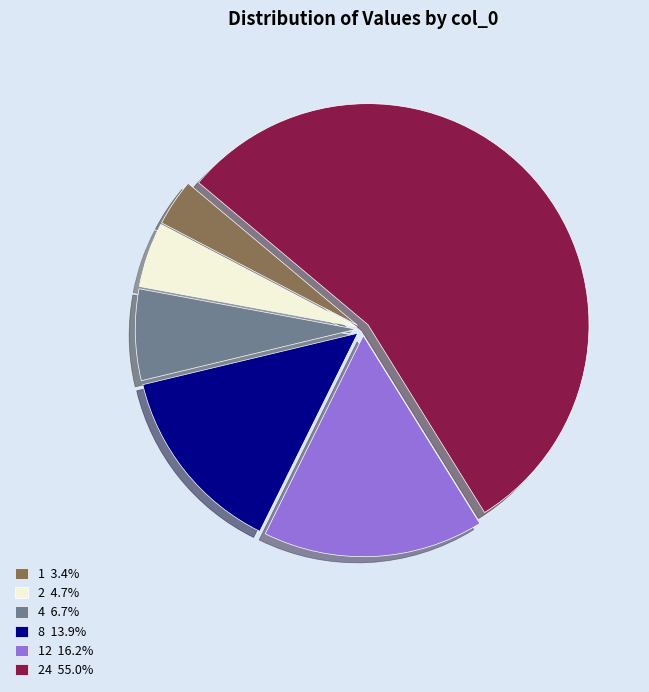

Does 1 3.4% represent more than half of the total?

No